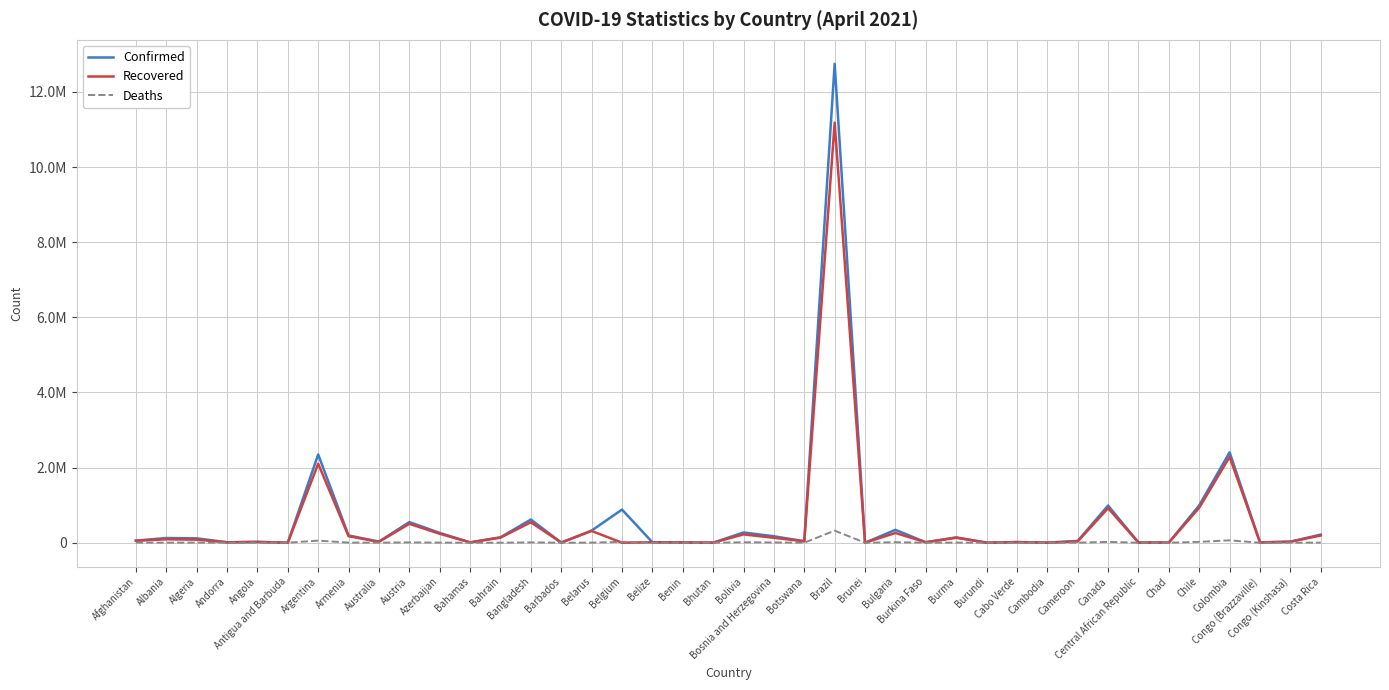

What are all the series names shown in the legend?

Confirmed, Recovered, Deaths